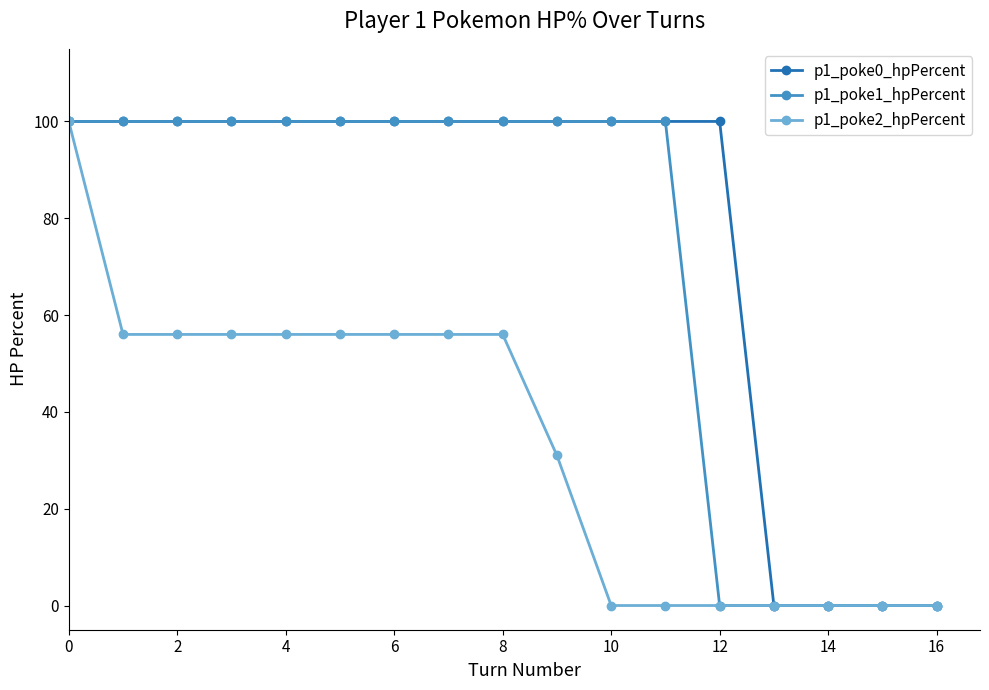

What is the maximum value shown in the chart?

100